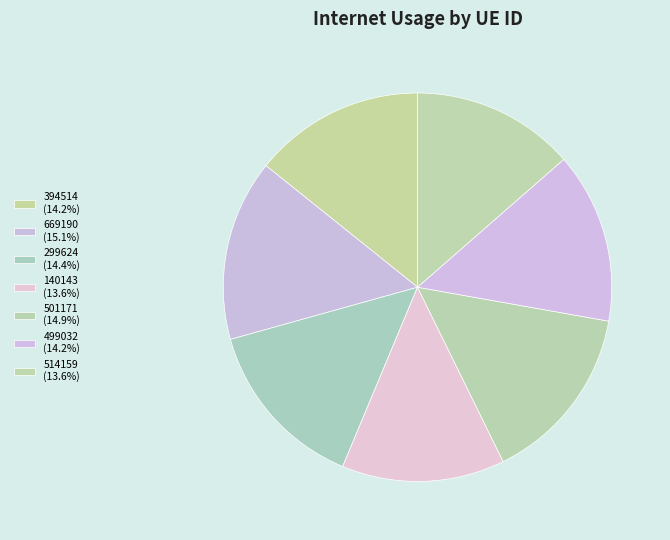

What percentage do 514159 and 669190 together represent?

28.7%